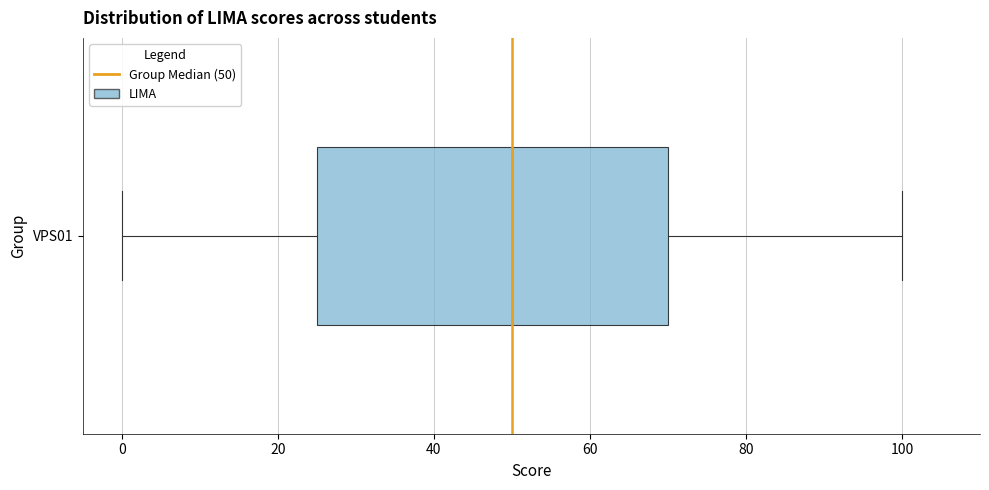

Read this box plot against the x-axis: the position of the median line, the range covered by the box, and the ends of both whiskers. The values are not printed on the chart, so give them approximately, as read against the axis.

median 50, box 26 to 70, whiskers 0 to 100